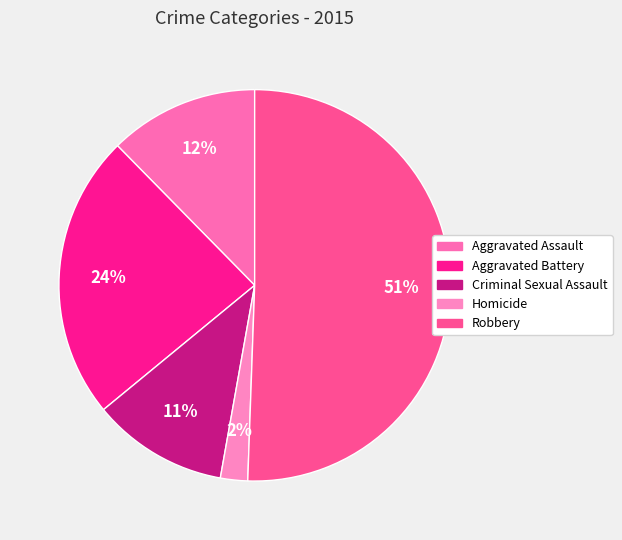

To the nearest percent, what percentage of the pie is Aggravated Battery?

24%